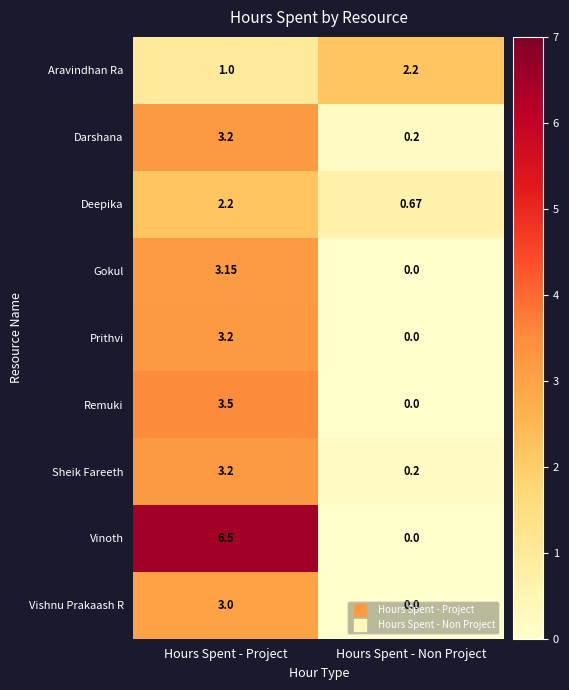

How many categories are shown in the chart?

2